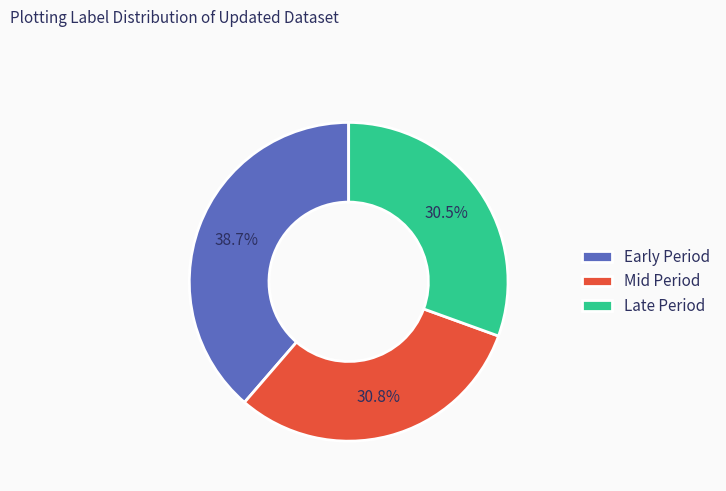

Is there any slice that represents more than half of the pie?

No